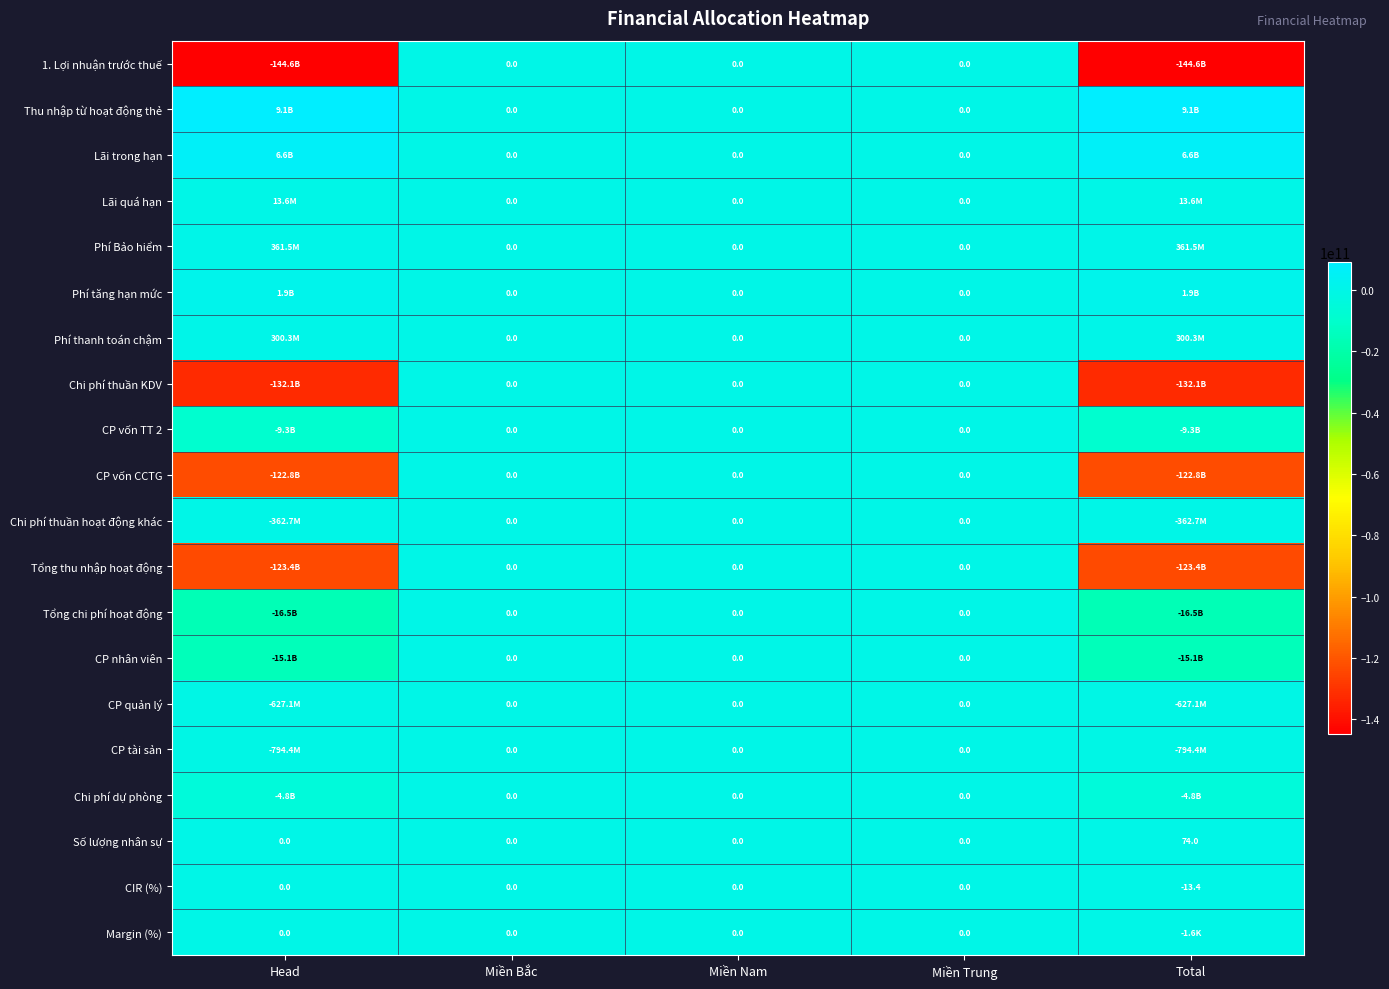

The Phí thanh toán chậm series shows 300277026.0 at Total. True or false?

True